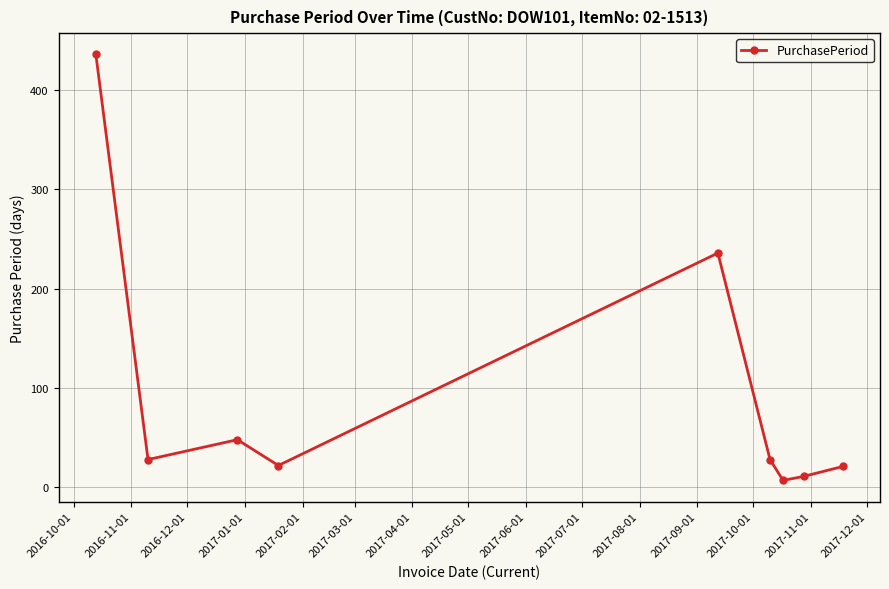

True or false: there are more than 1 points higher than both neighbors.

True